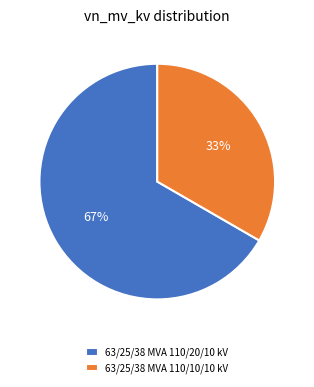

Combined, do 63/25/38 MVA 110/20/10 kV and 63/25/38 MVA 110/10/10 kV account for over 50%?

Yes